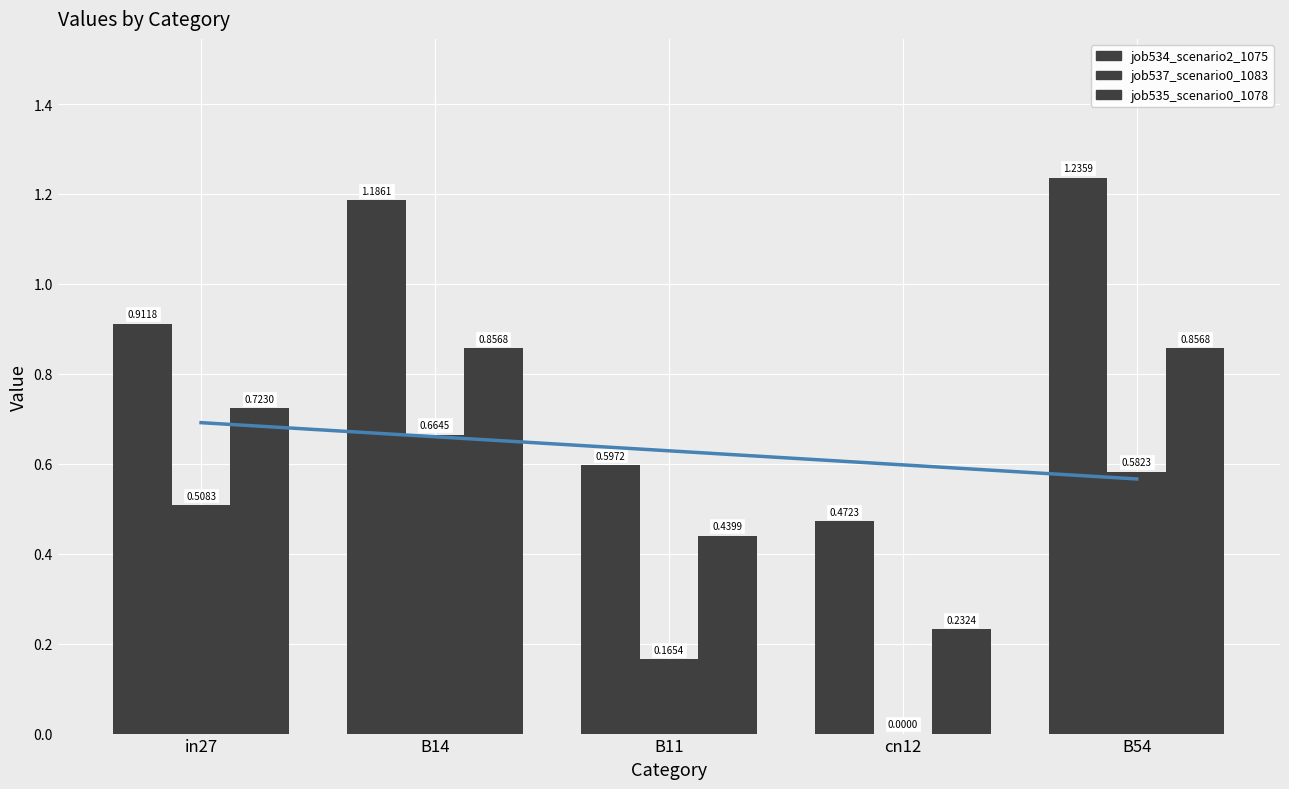

Between in27 and B54, which series saw the biggest shift?

job534_scenario2_1075